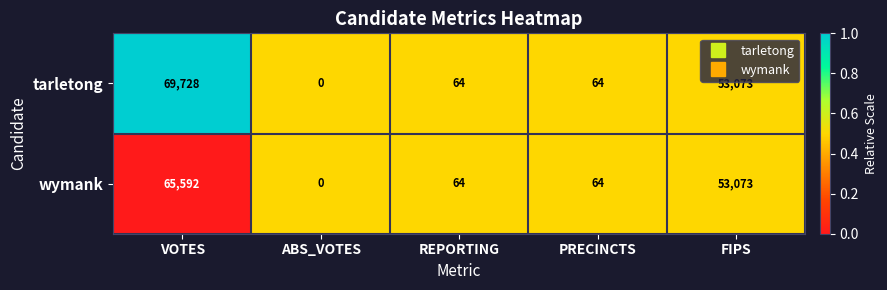

Rank the series by their average value, from lowest to highest.

wymank, tarletong